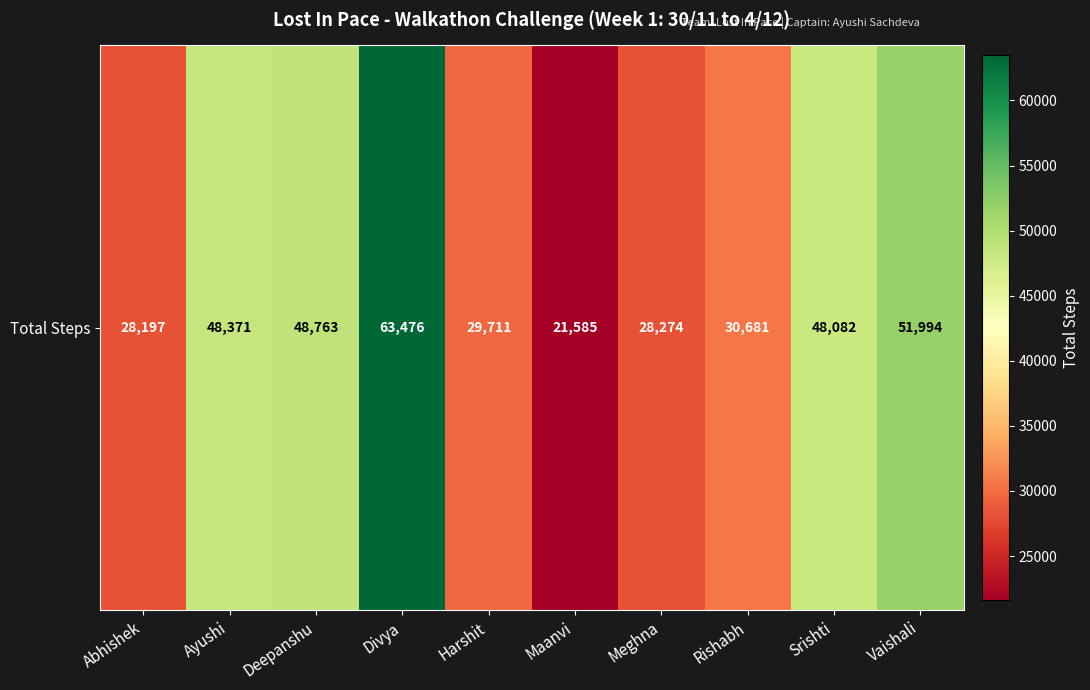

What is the change in value from Abhishek to Harshit?

+1514